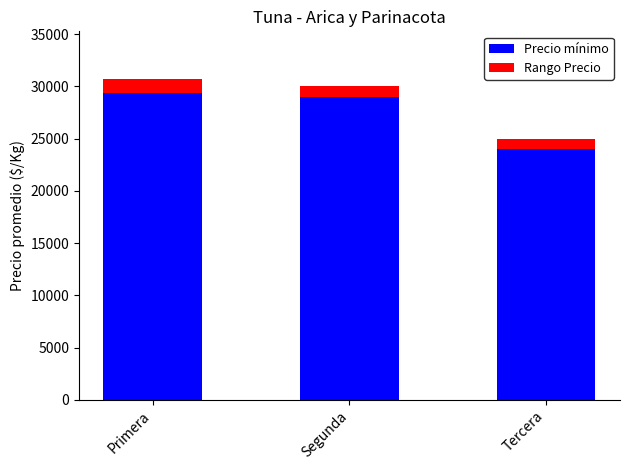

What is the total value across all series at Segunda?

30000.0